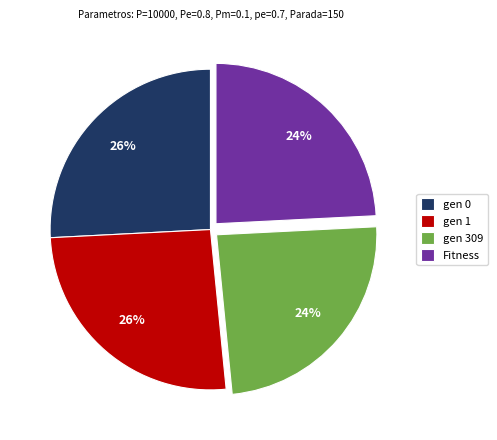

To the nearest percent, what is the difference between the gen 309 and gen 0 slice percentages?

2%